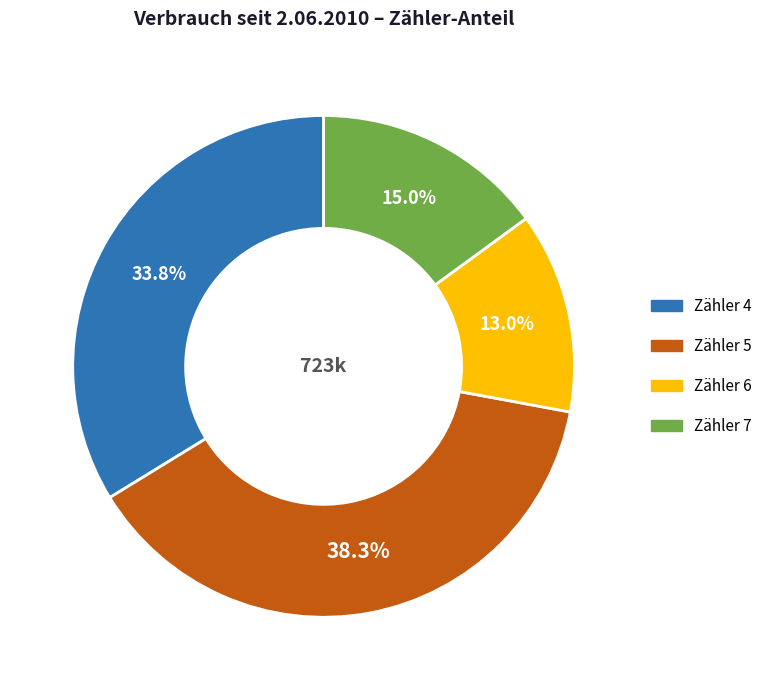

Is it true that Zähler 5 is 29% of the pie?

False